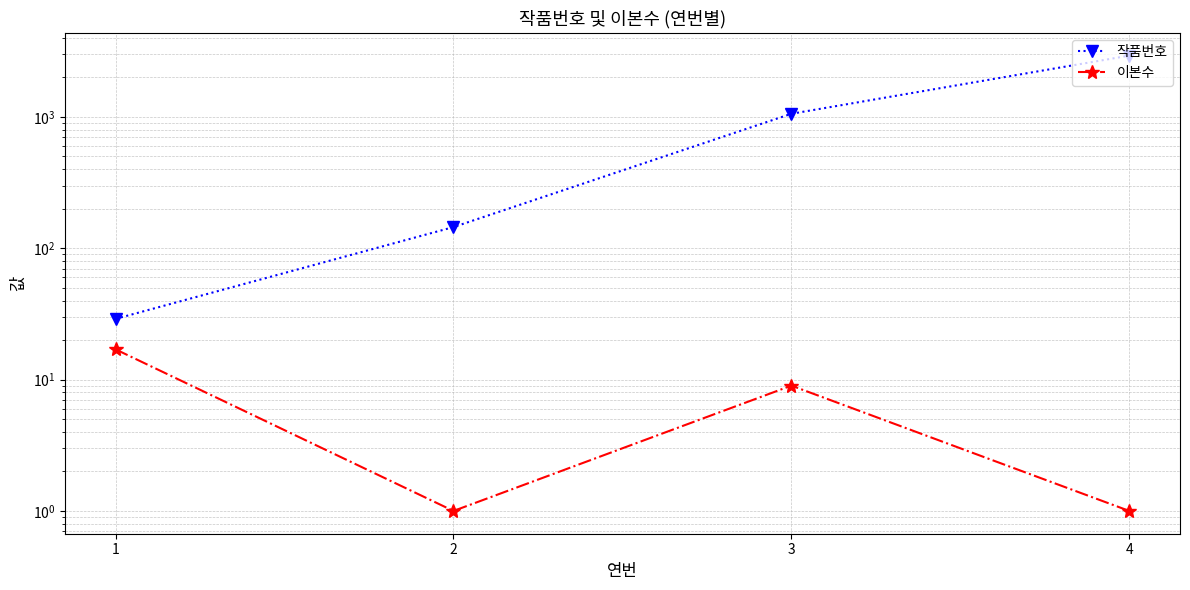

What is the difference between the maximum and minimum values in the 이본수 series?

16